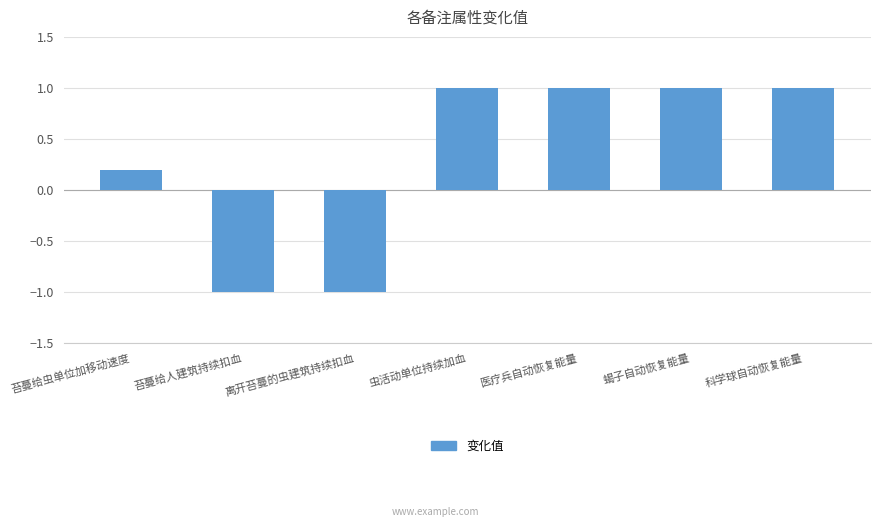

How many values are above zero?

5